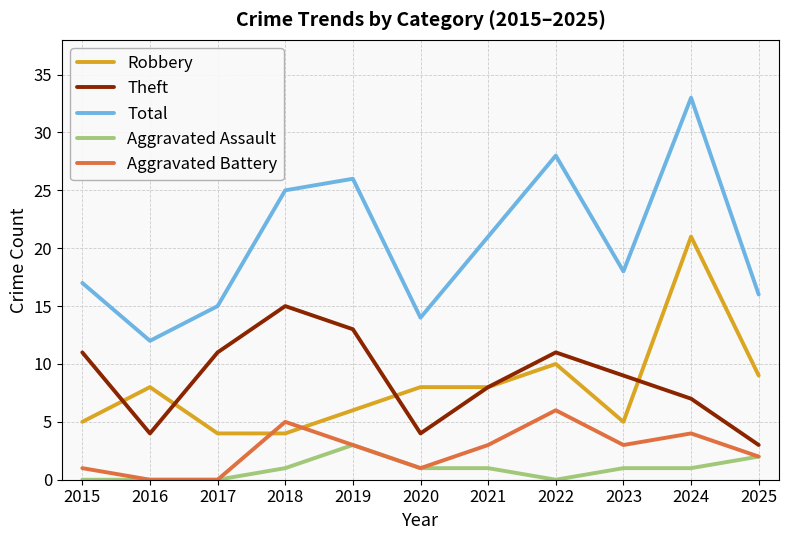

Rank the series by their maximum value, from highest to lowest.

Total, Robbery, Theft, Aggravated Battery, Aggravated Assault